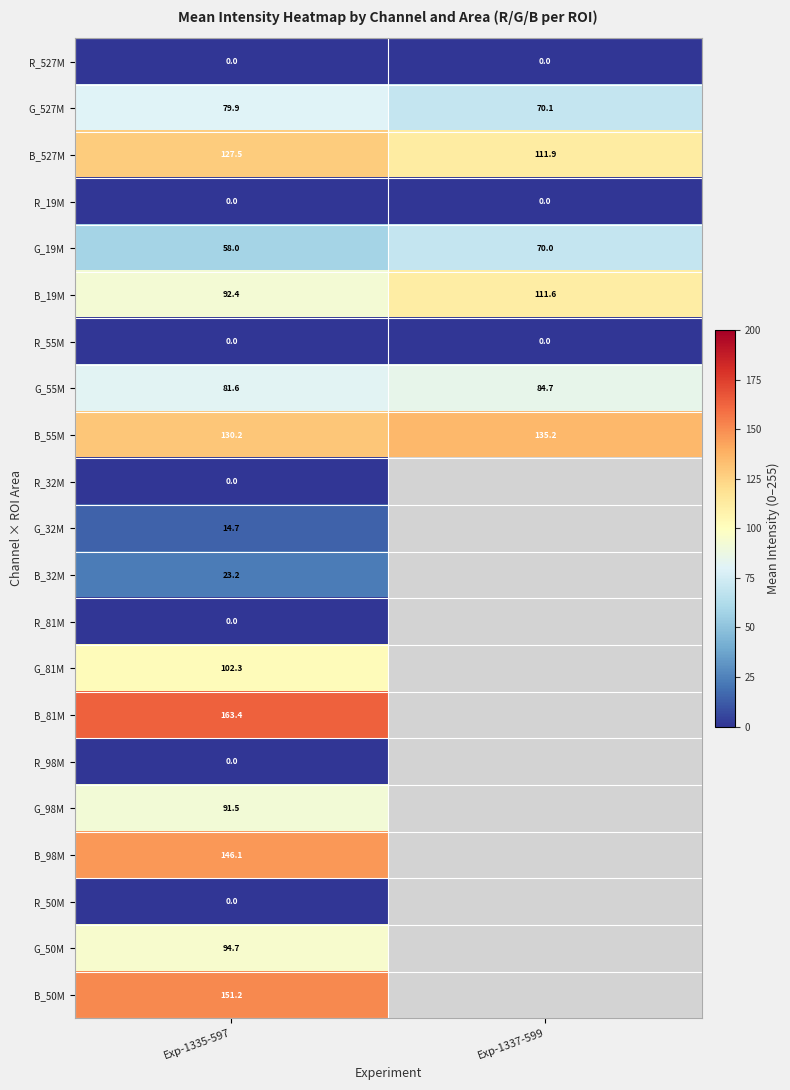

What is the difference between the G_527M values at Exp-1335-597 and Exp-1337-599?

9.8